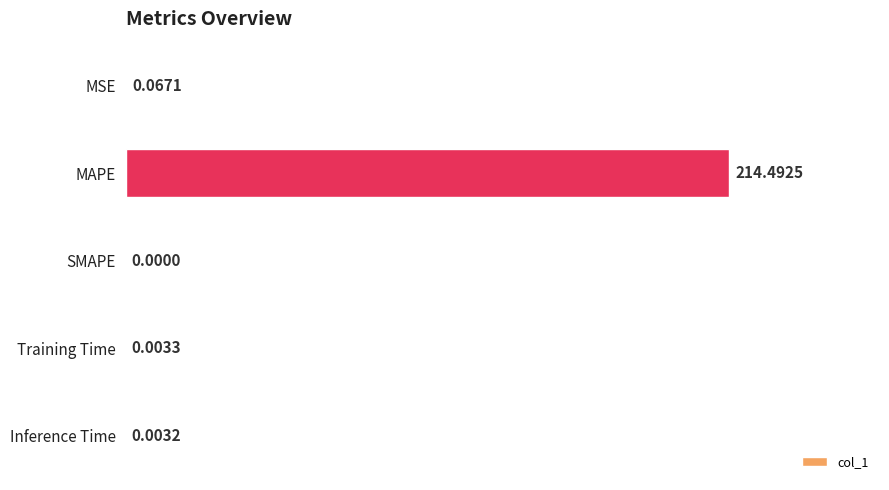

Where is the data nearest to the value 107?

MSE